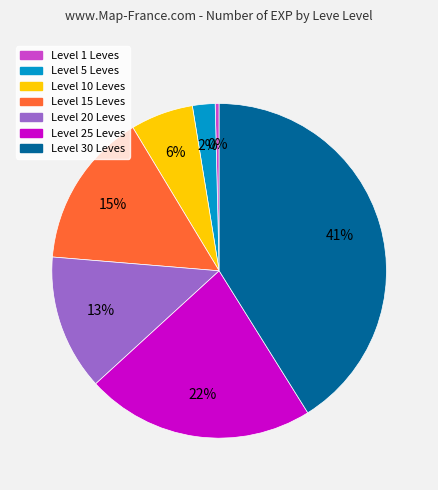

Count the number of slices in the pie.

7